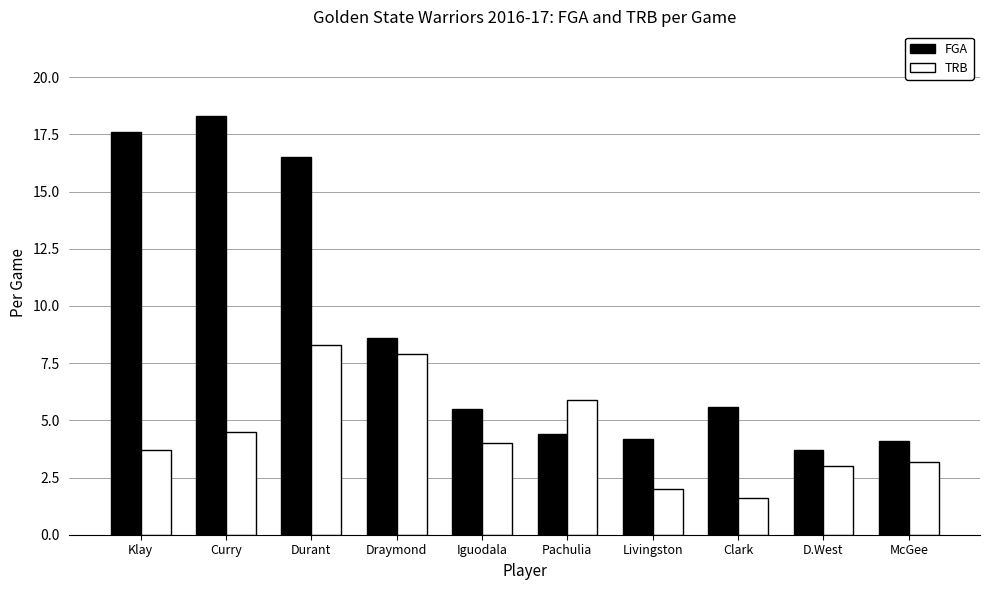

Does the chart contain stacked bars?

No